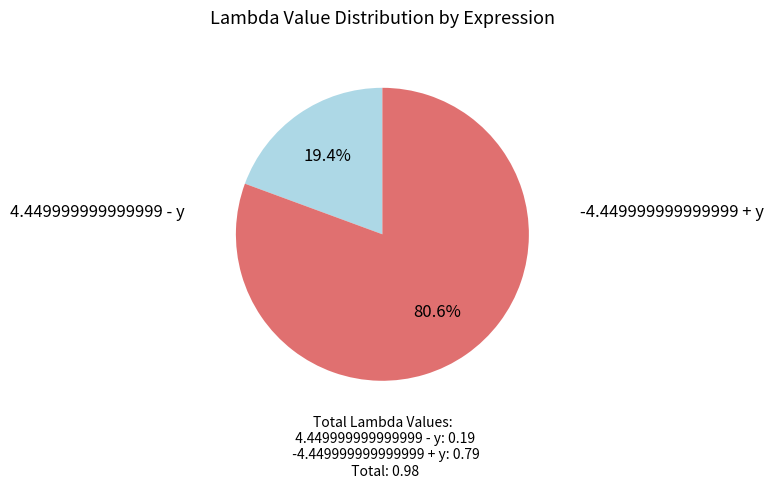

What percentage do 4.449999999999999 - y and -4.449999999999999 + y together represent?

100.0%